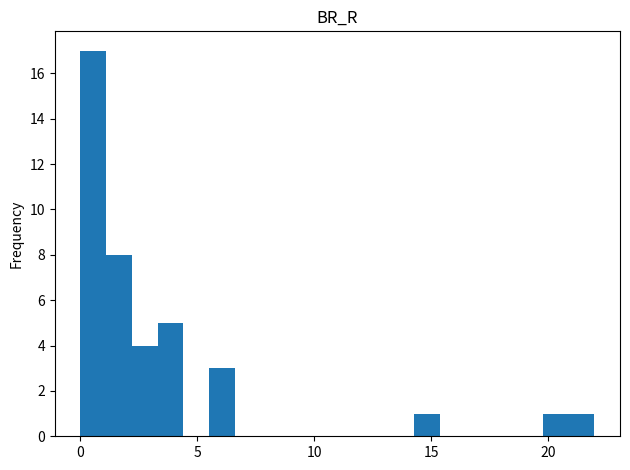

Read against the x-axis, roughly where is the centre of the tallest bar?

0.5